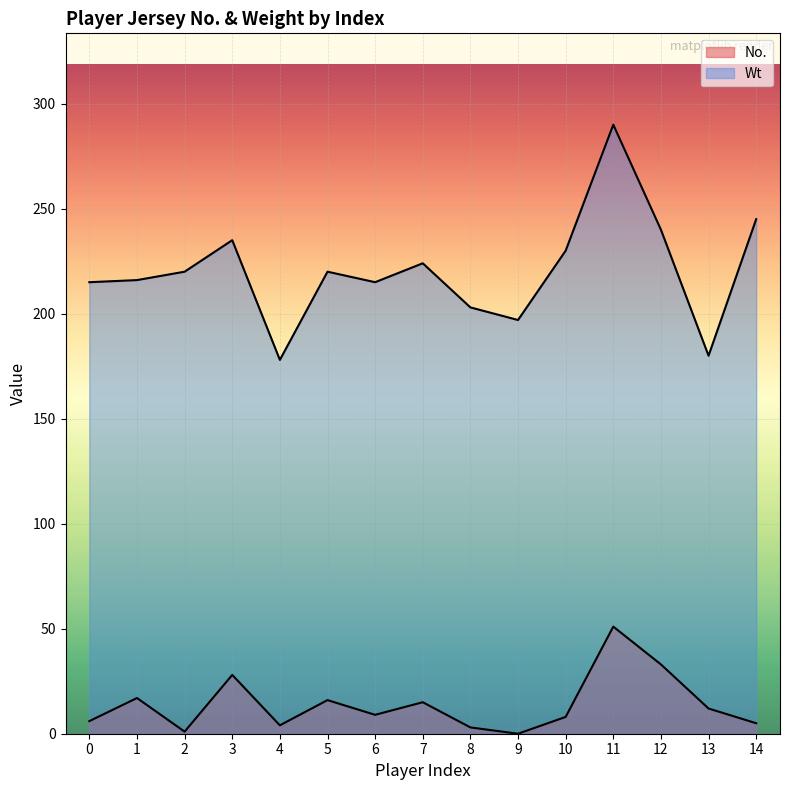

Reading right to left, list all the values displayed in this chart.

No.: 14=5	13=12	12=33	11=51	10=8	9=0	8=3	7=15	6=9	5=16	4=4	3=28	2=1	1=17	0=6
Wt: 14=245	13=180	12=240	11=290	10=230	9=197	8=203	7=224	6=215	5=220	4=178	3=235	2=220	1=216	0=215